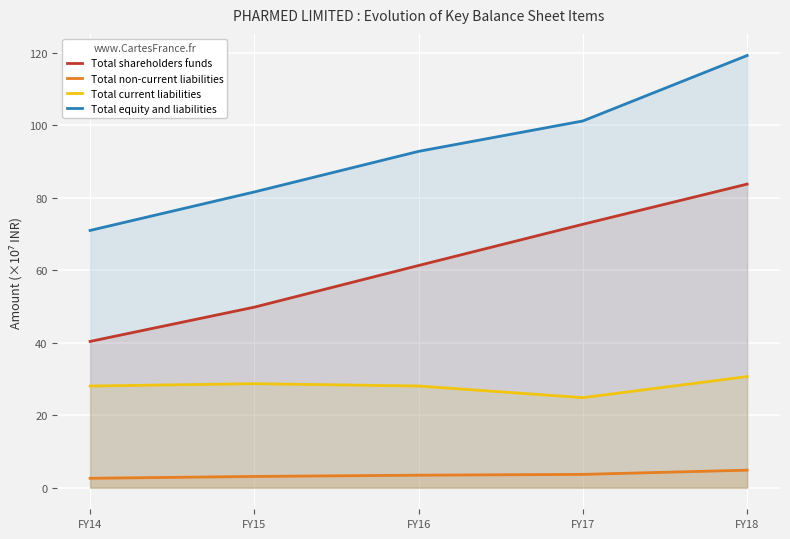

At which category does the chart reach its peak across all series?

FY18